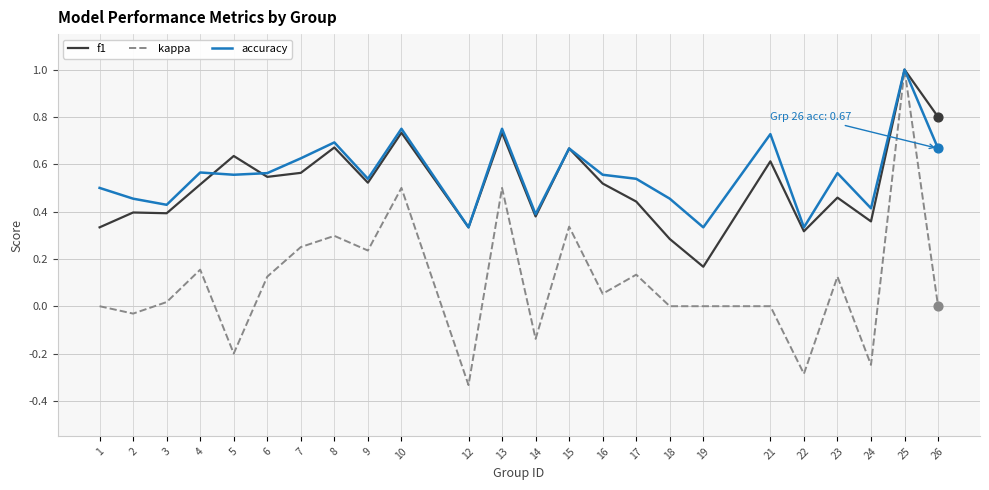

At which category is the sum across all series the highest?

25